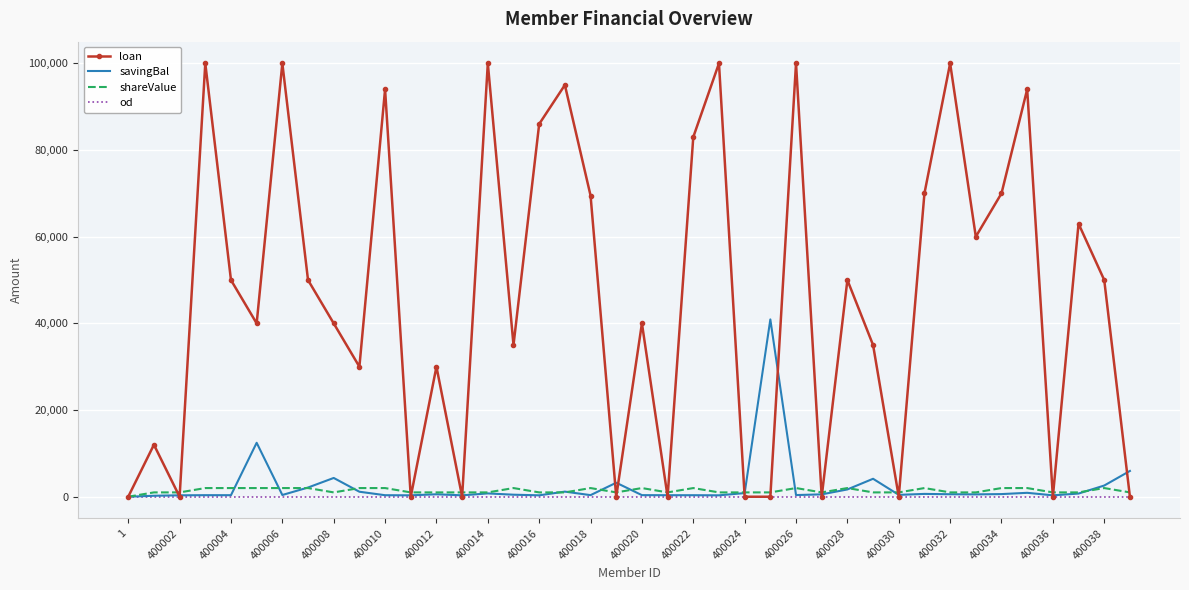

Which series has the largest total across all categories?

loan